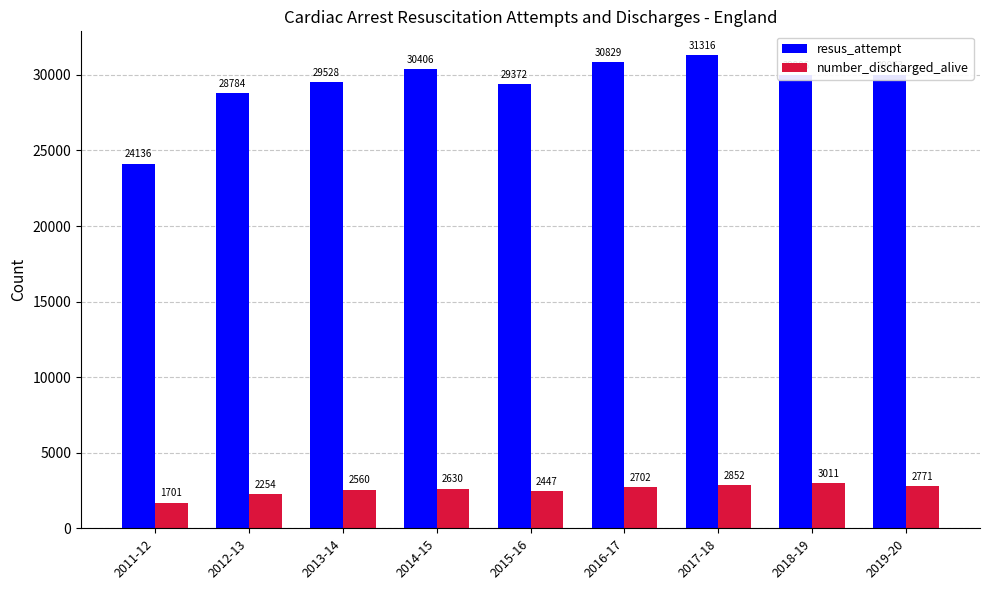

True or false: resus_attempt has a value of 31316 at 2017-18.

True